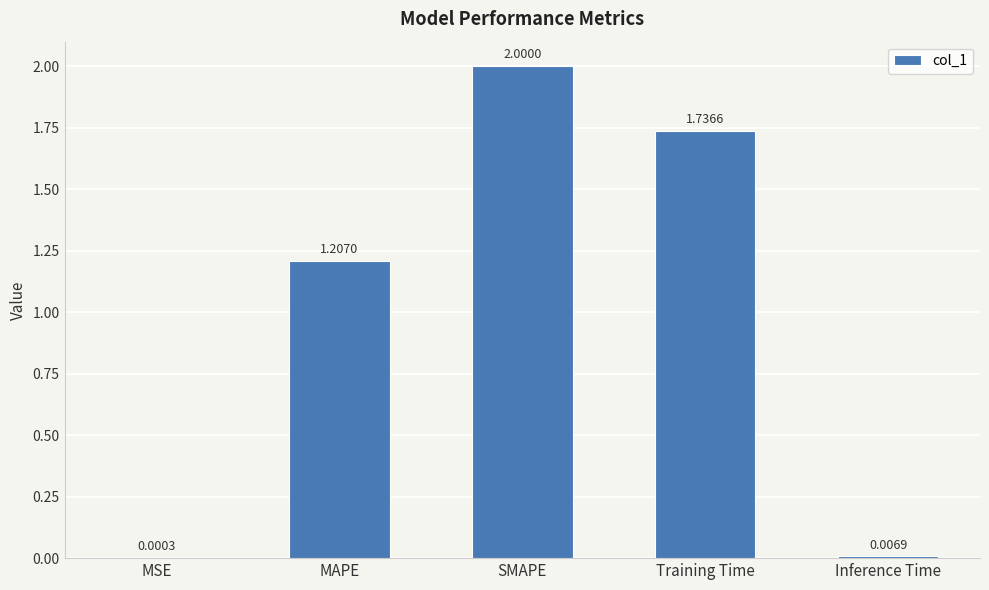

Where does the data first go above 1?

MAPE